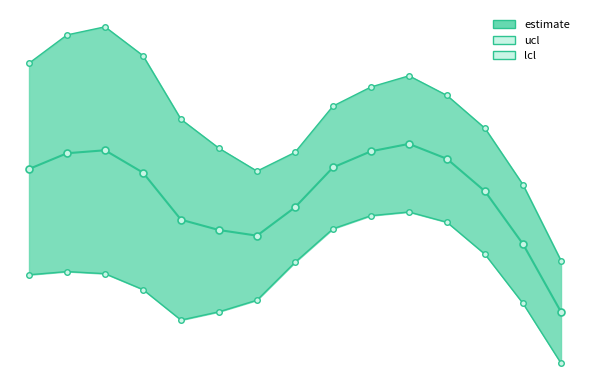

What is the difference between the second highest and minimum values in the lcl series?

0.3